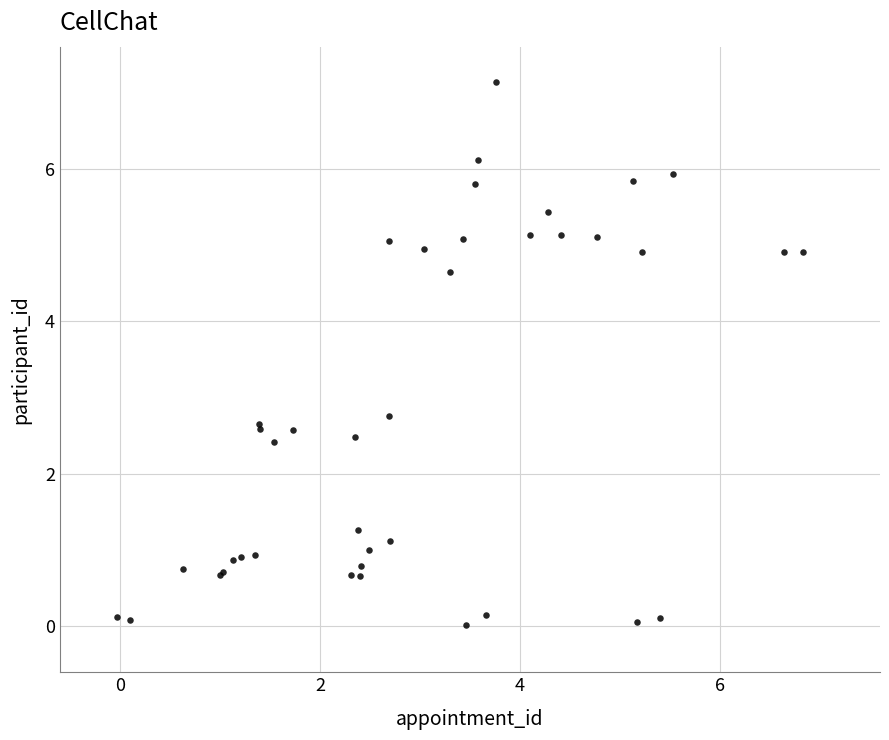

What Y value in the scatter plot is closest to 3?

2.8